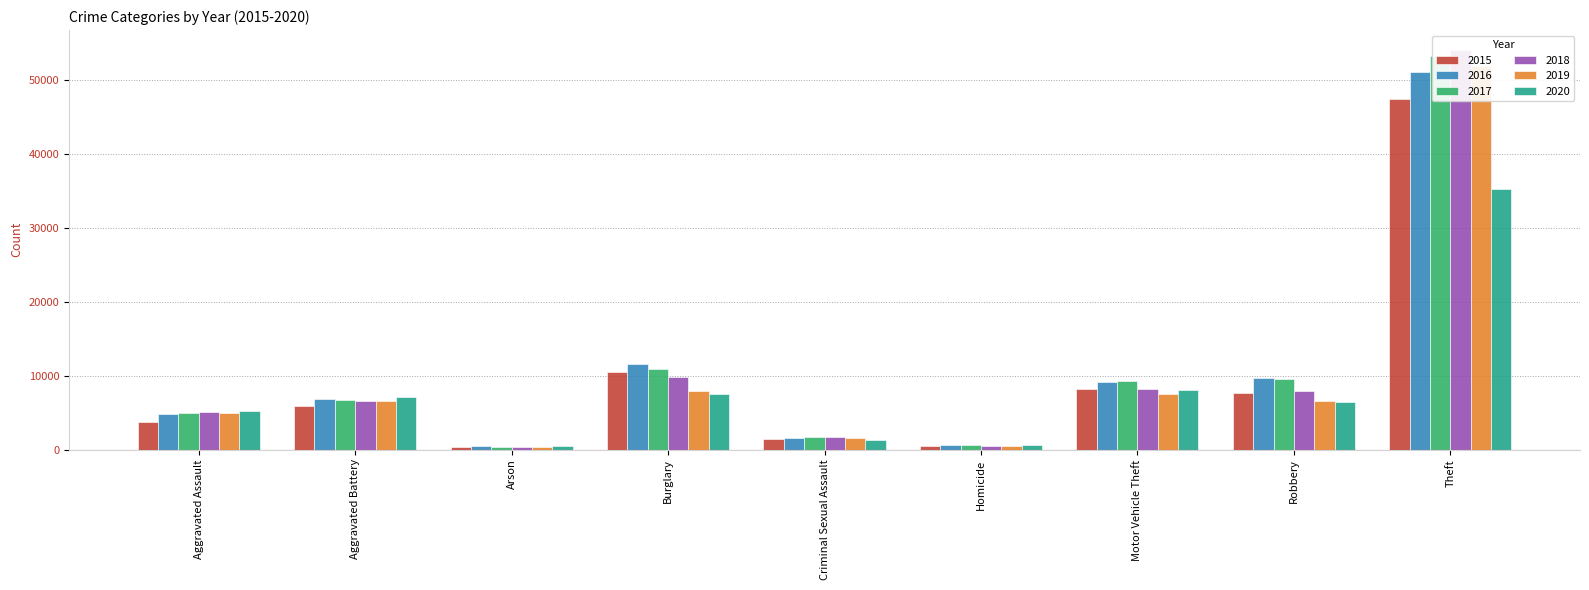

What is the value of the 2019 bar at the 2nd from the left?

6632